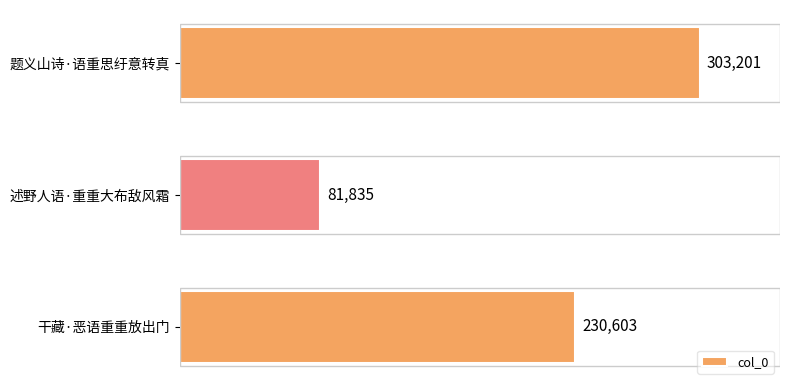

True or false: the data shows 303201 at 题义山诗·语重思纡意转真.

True